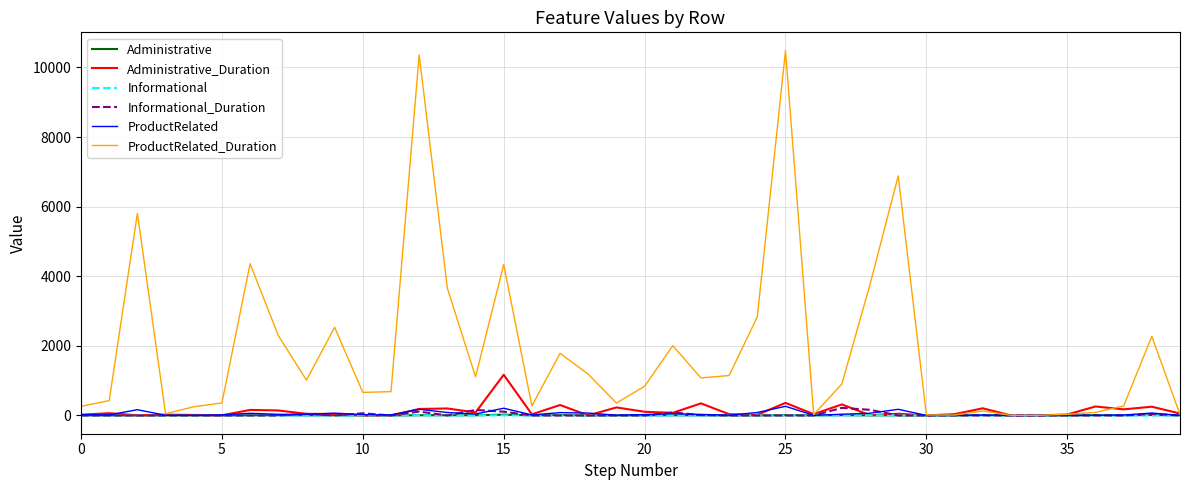

Which series has the largest range (max minus min)?

ProductRelated_Duration